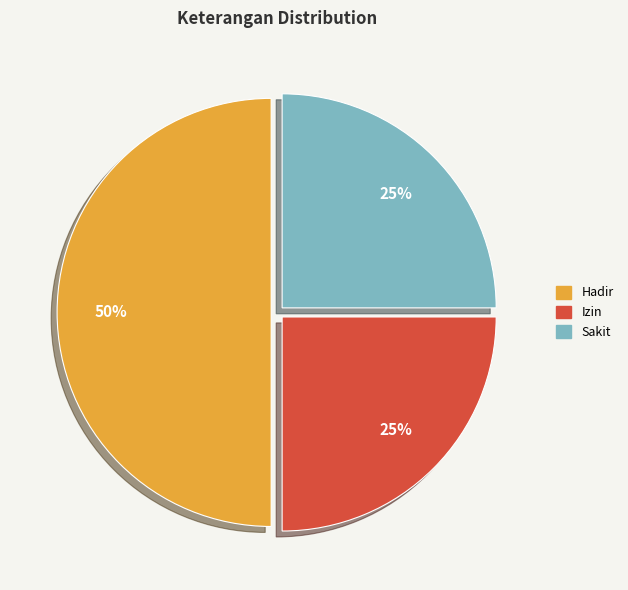

Is it true that Sakit is 25% of the pie?

True